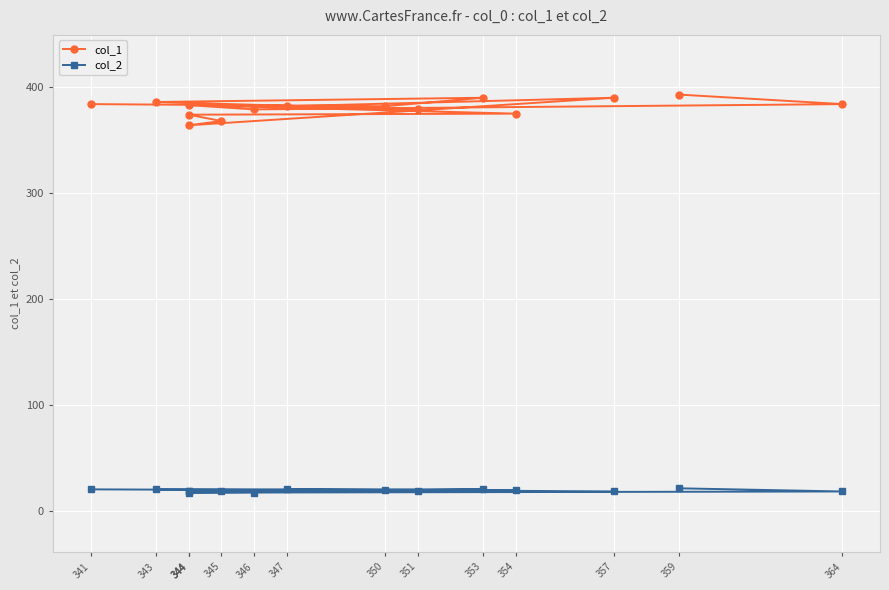

True or false: col_2 has more than 2 points higher than both neighbors.

False